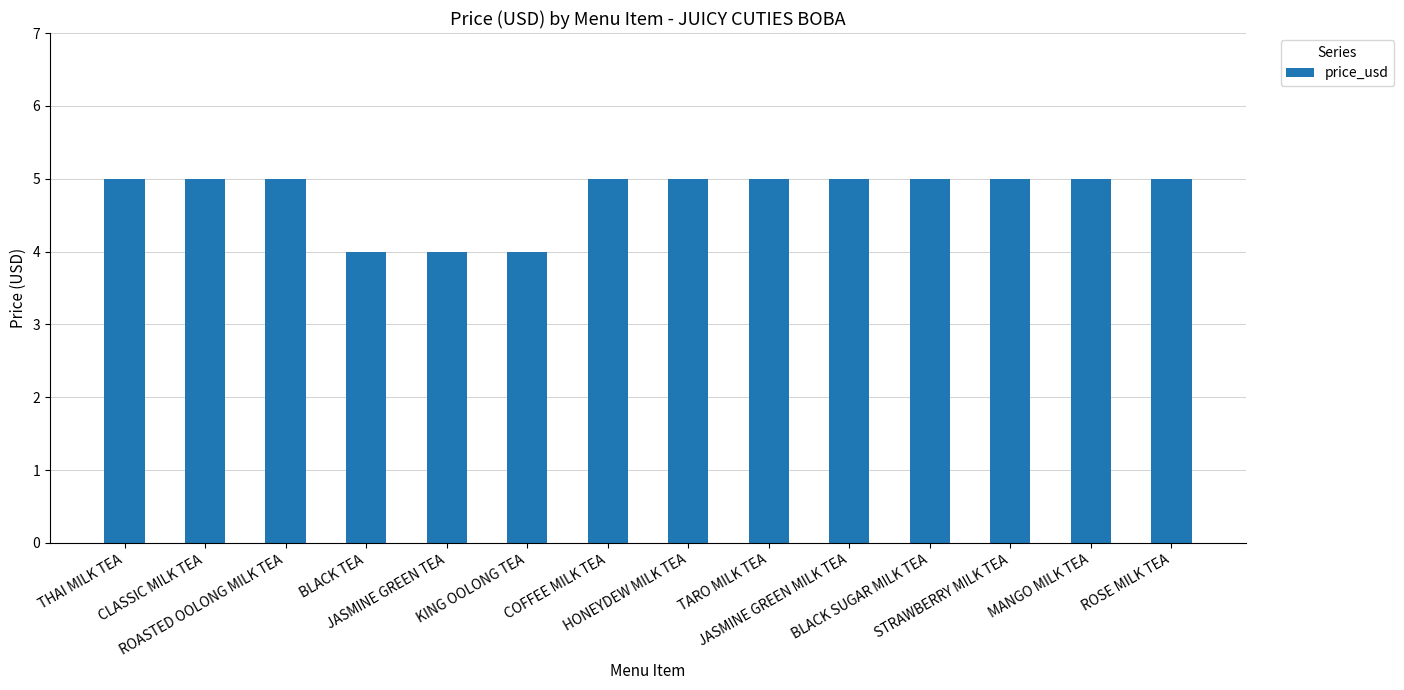

How many data points does each series have?

14